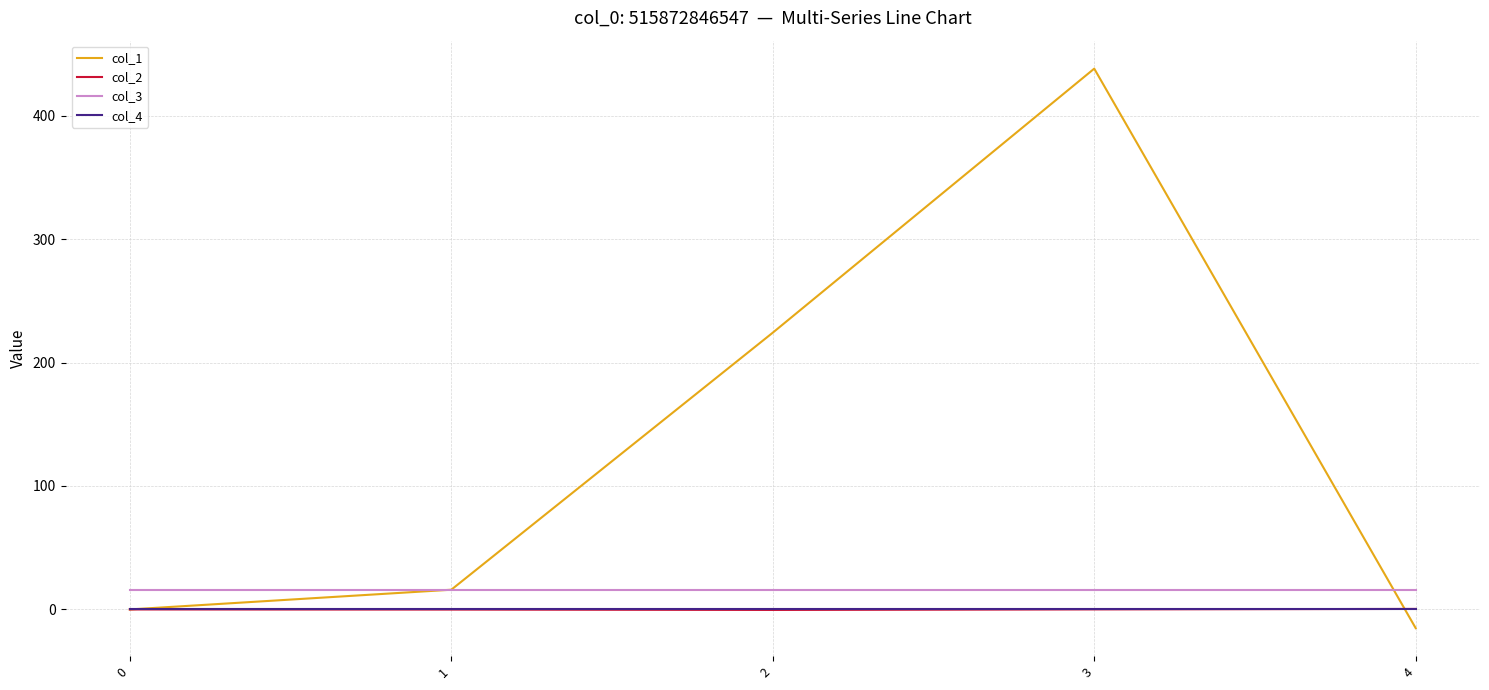

True or false: col_1 has a value of -160.1 at 0.

False